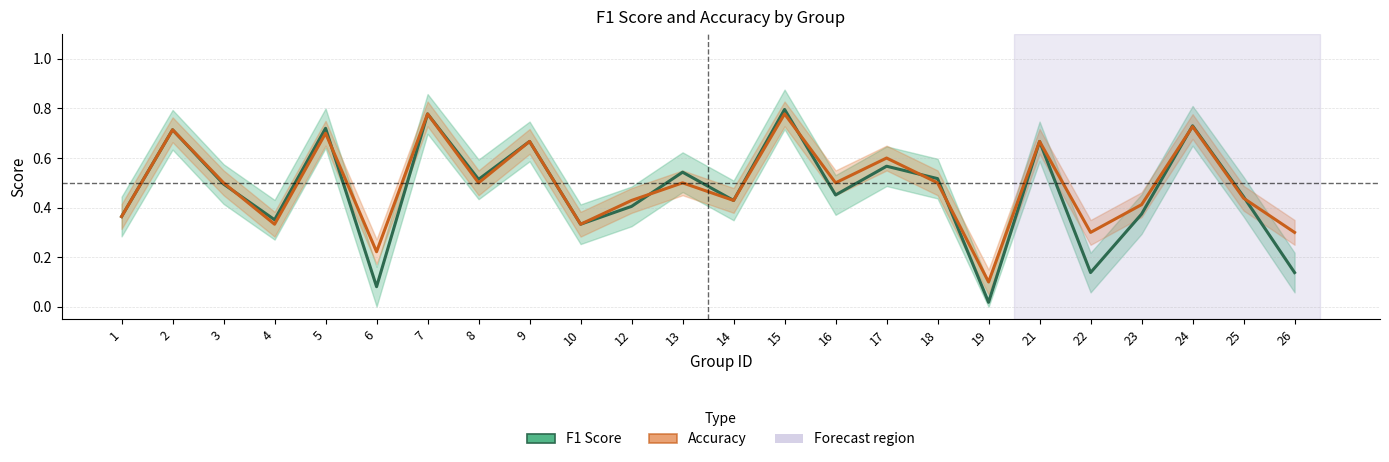

What is the greatest value displayed?

0.8